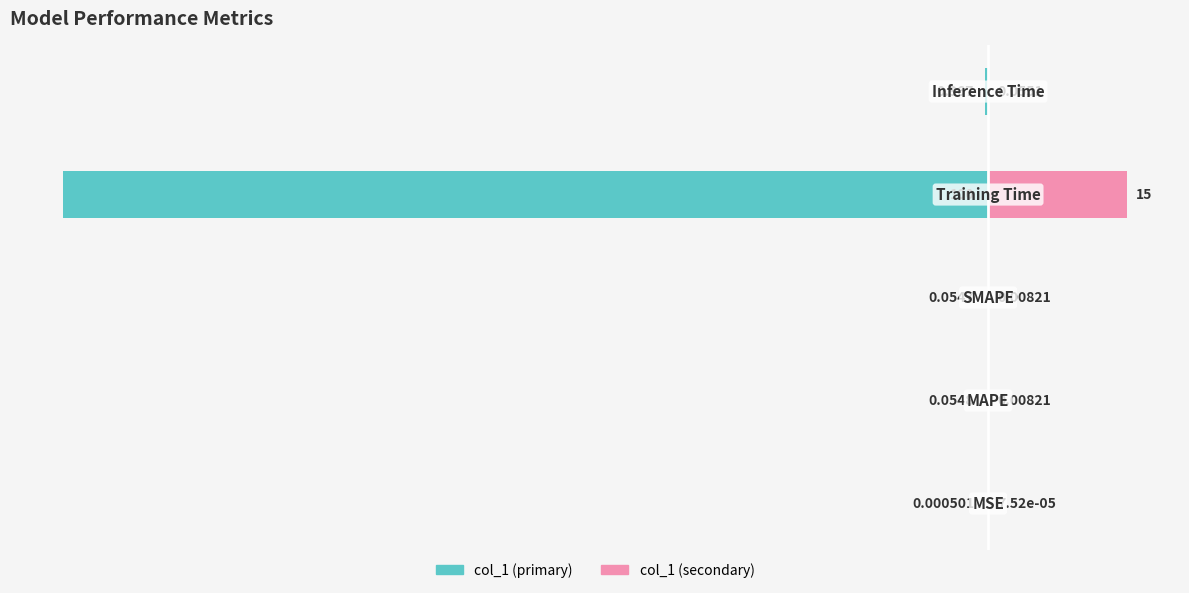

Reading left to right, what are all the values shown in this chart?

col_1 (left): -0.0	-0.1	-0.1	-100.0	-0.4
col_1 (right): 0.0	0.0	0.0	15.0	0.1